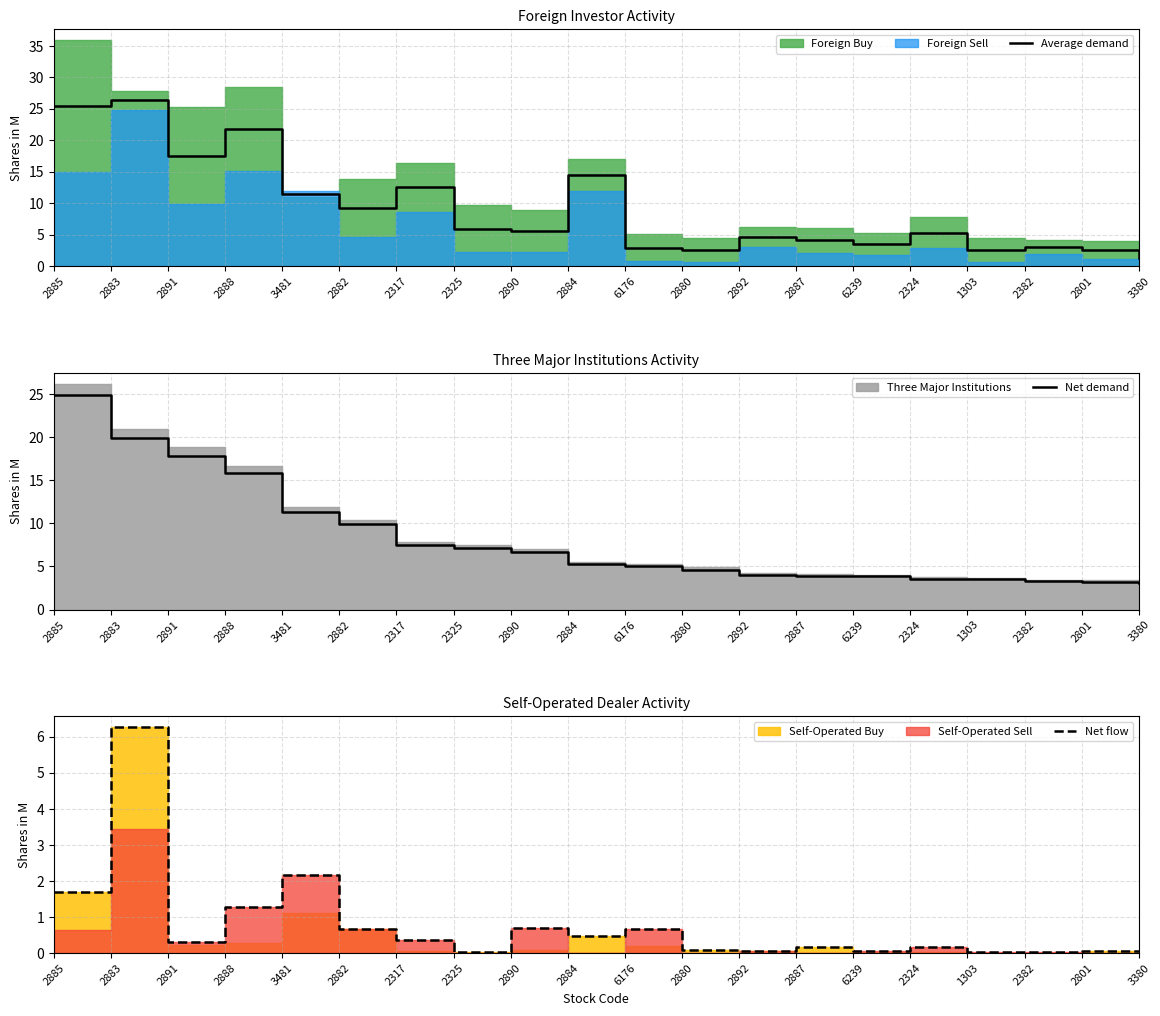

At which label is Net flow closest to 3?

3481